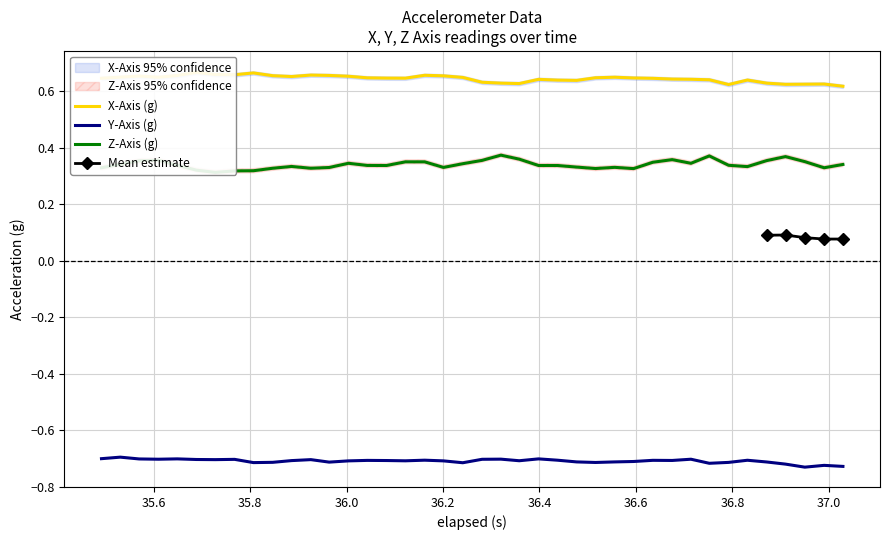

Reading right to left, list all the values displayed in this chart.

x_axis: 0.6	0.6	0.6	0.6	0.6	0.6	0.6	0.6	0.6	0.6	0.6	0.6	0.7	0.6	0.6	0.6	0.6	0.6	0.6	0.6	0.6	0.7	0.7	0.6	0.6	0.6	0.7	0.7	0.7	0.7	0.7	0.7	0.7	0.7	0.7	0.7	0.6	0.7	0.7	0.6
y_axis: -0.7	-0.7	-0.7	-0.7	-0.7	-0.7	-0.7	-0.7	-0.7	-0.7	-0.7	-0.7	-0.7	-0.7	-0.7	-0.7	-0.7	-0.7	-0.7	-0.7	-0.7	-0.7	-0.7	-0.7	-0.7	-0.7	-0.7	-0.7	-0.7	-0.7	-0.7	-0.7	-0.7	-0.7	-0.7	-0.7	-0.7	-0.7	-0.7	-0.7
z_axis: 0.3	0.3	0.4	0.4	0.4	0.3	0.3	0.4	0.3	0.4	0.3	0.3	0.3	0.3	0.3	0.3	0.3	0.4	0.4	0.4	0.3	0.3	0.4	0.4	0.3	0.3	0.3	0.3	0.3	0.3	0.3	0.3	0.3	0.3	0.3	0.3	0.4	0.4	0.3	0.3